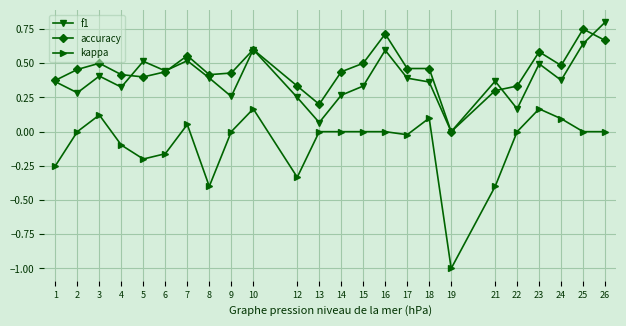

Which category has the lowest value in the f1 series?

19